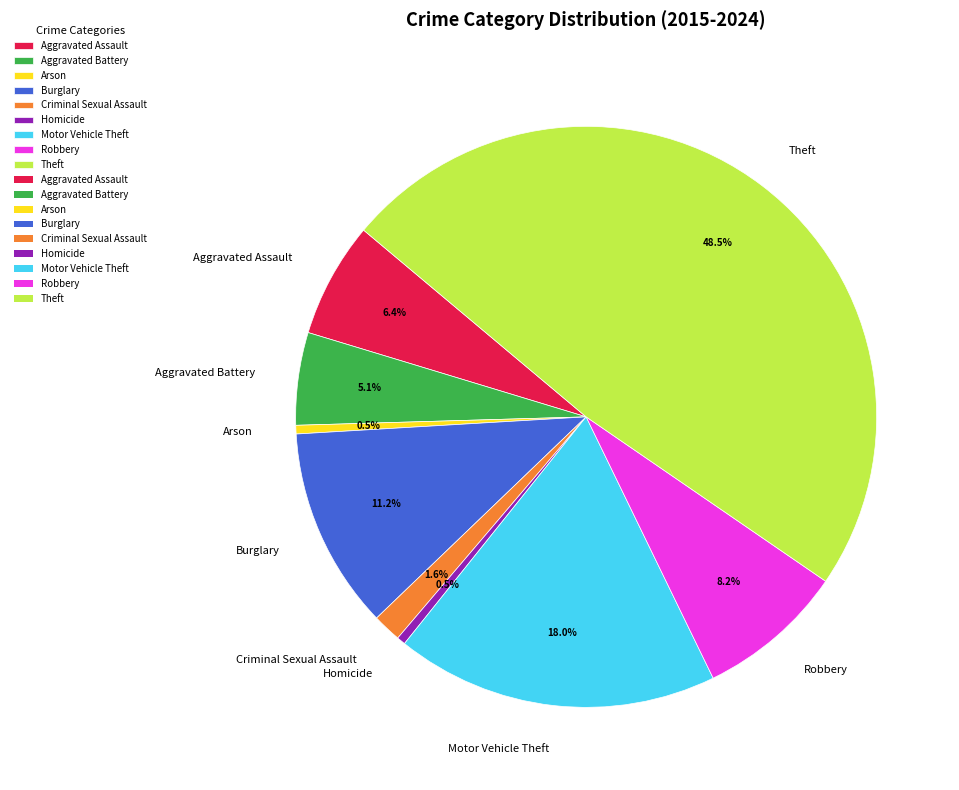

Approximately how many times larger is the value at Theft compared to Robbery?

5.9